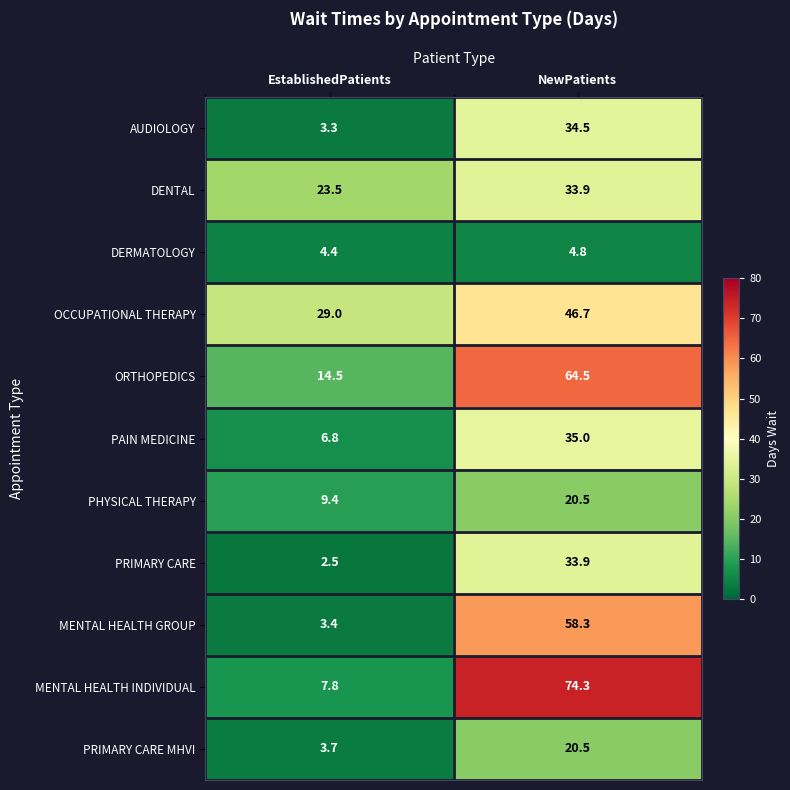

What is the difference between the highest and lowest values at EstablishedPatients?

26.5